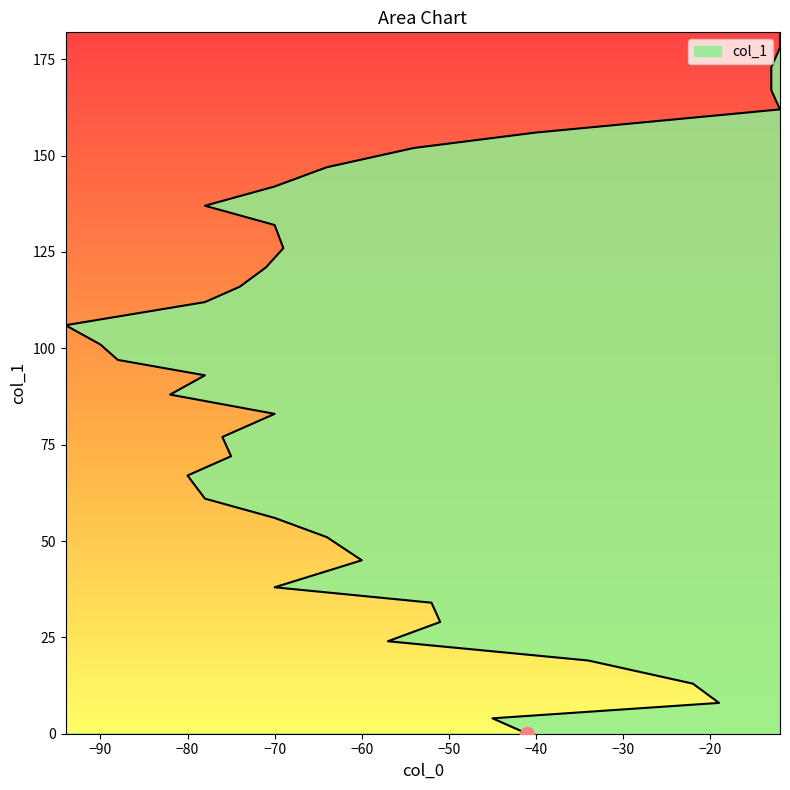

How many lines are shown in the chart?

1